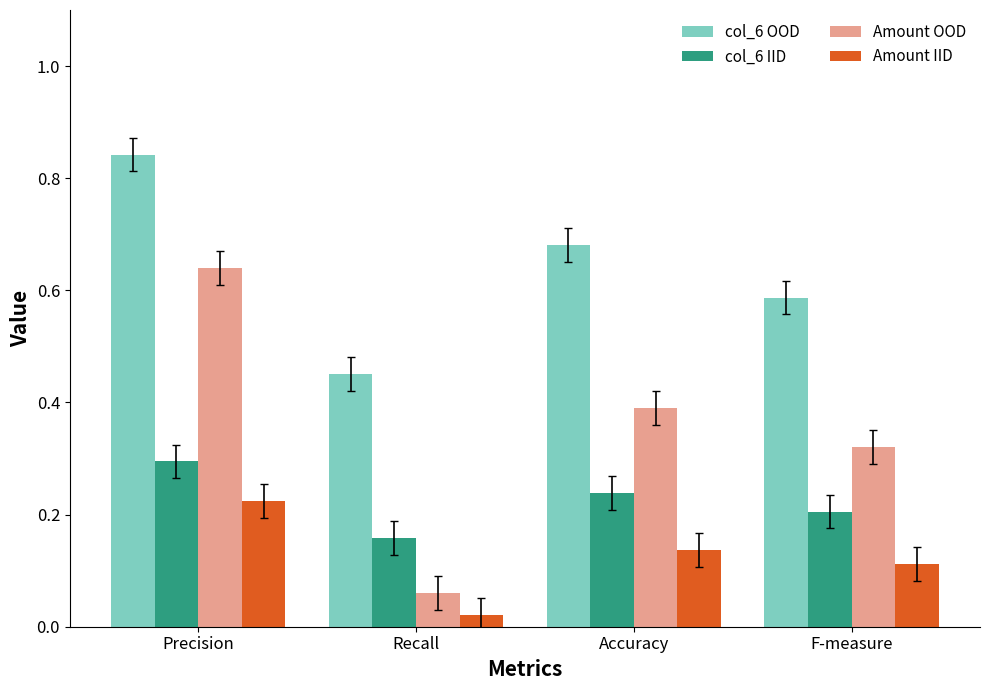

What is the average value of the Amount OOD series?

0.4